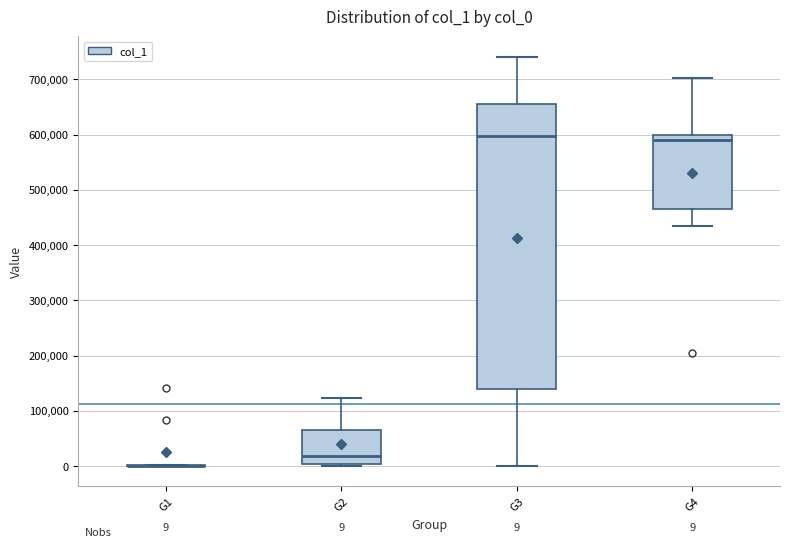

Comparing the boxes themselves (not the whiskers), which one is the tallest?

G3